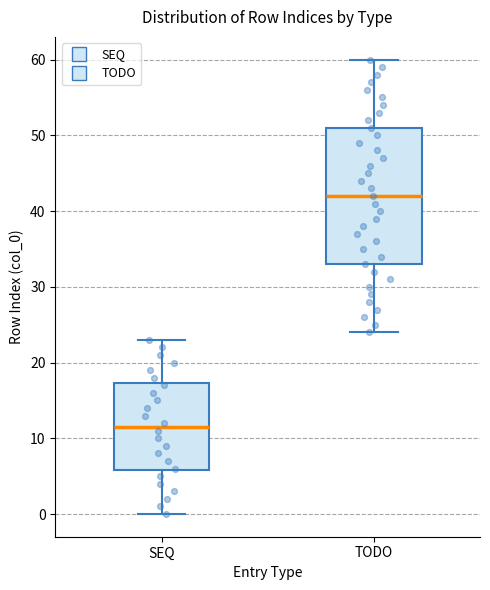

Reading left to right, transcribe this box plot: for each box, give where its median line is, the range the box spans, and where its two whiskers end, as read against the y-axis. The values are not printed on the chart, so give them approximately, as read against the axis.

SEQ: median 12, box 6 to 17, whiskers 0 to 23
TODO: median 42, box 33 to 51, whiskers 24 to 60